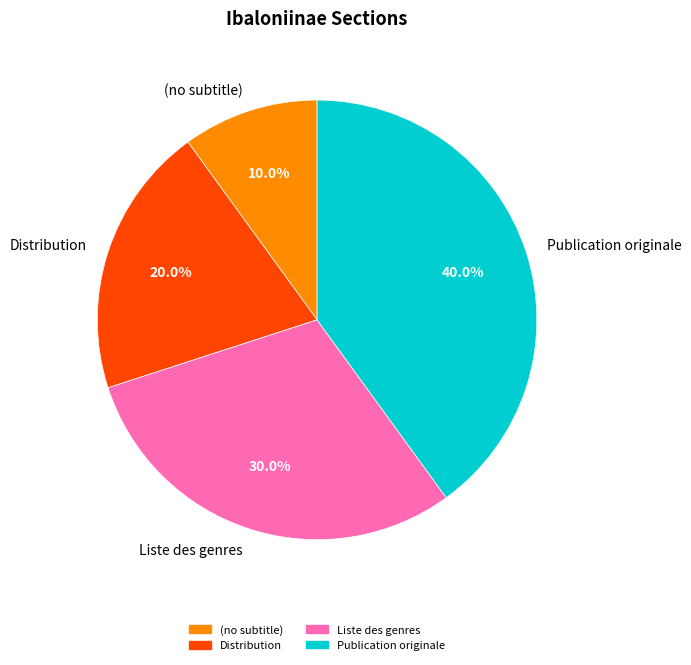

What is the ratio of the value at Distribution to the value at Publication originale?

0.5